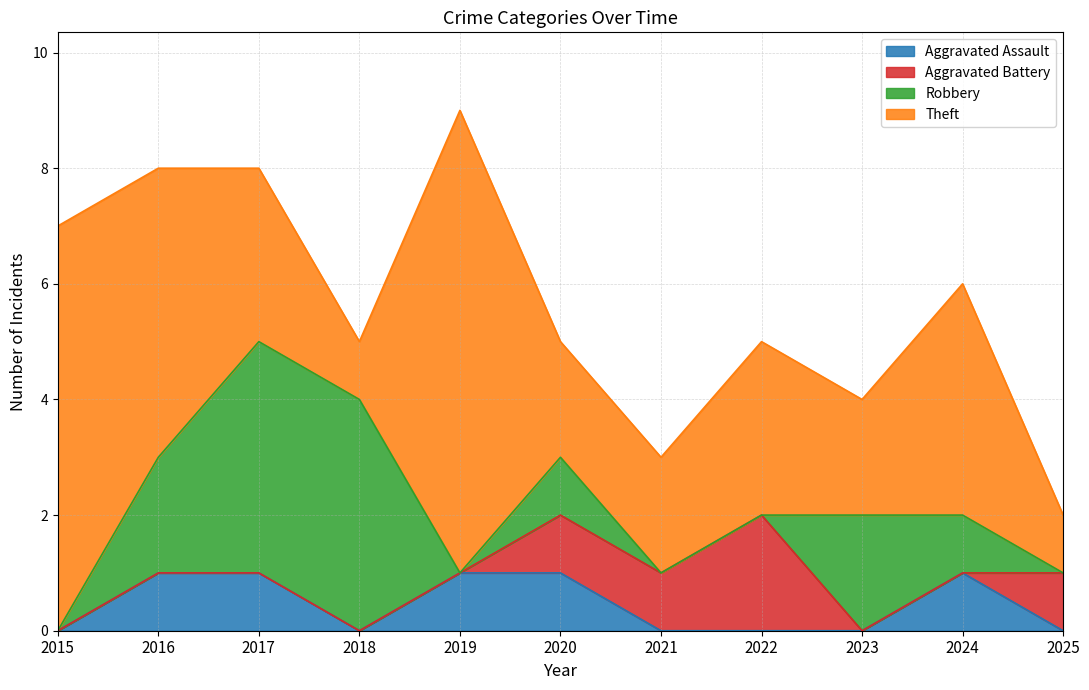

At which category does the chart reach its peak across all series?

2019